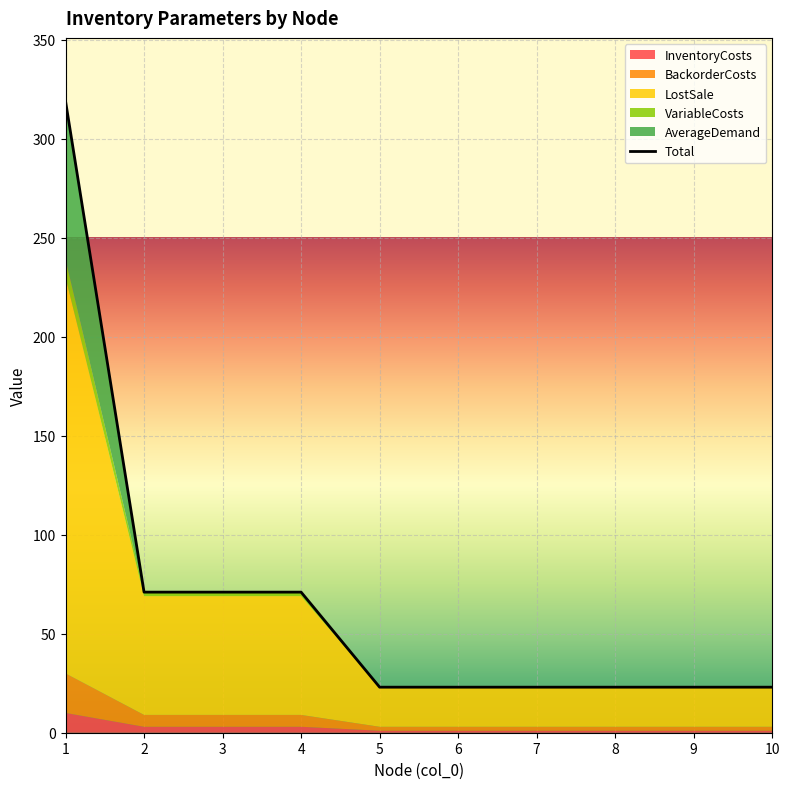

What is the average value?

67